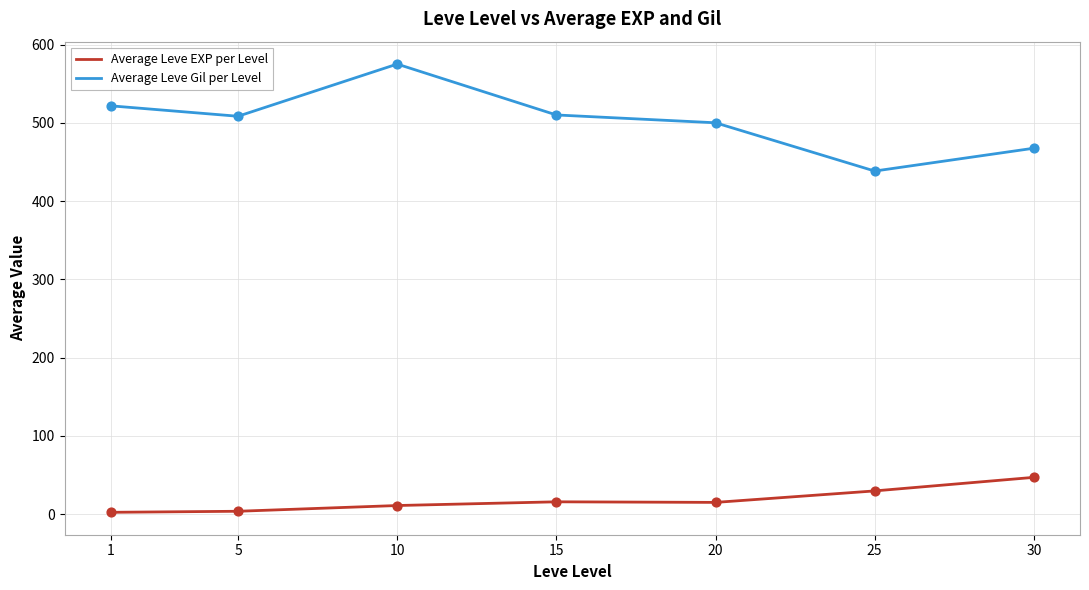

What is the total value across all series at 30?

514.5